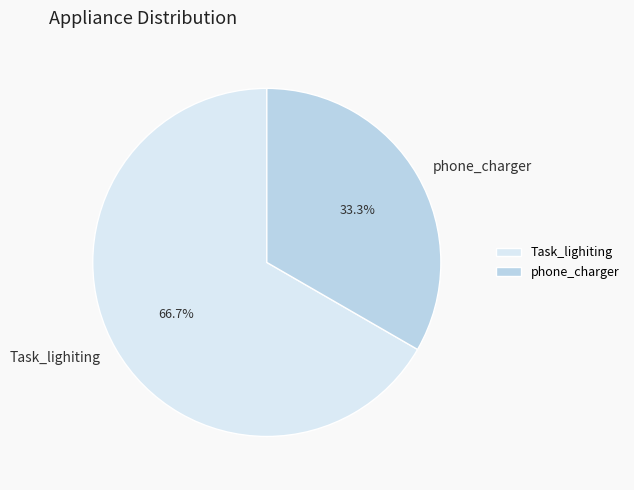

How many segments does this pie chart have?

2